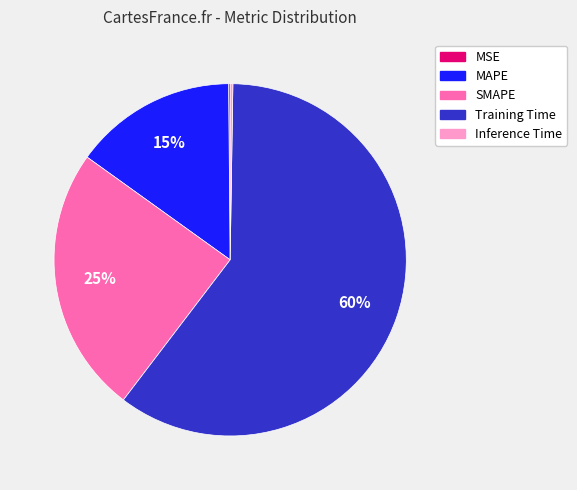

Which category has the biggest portion of the pie?

Training Time